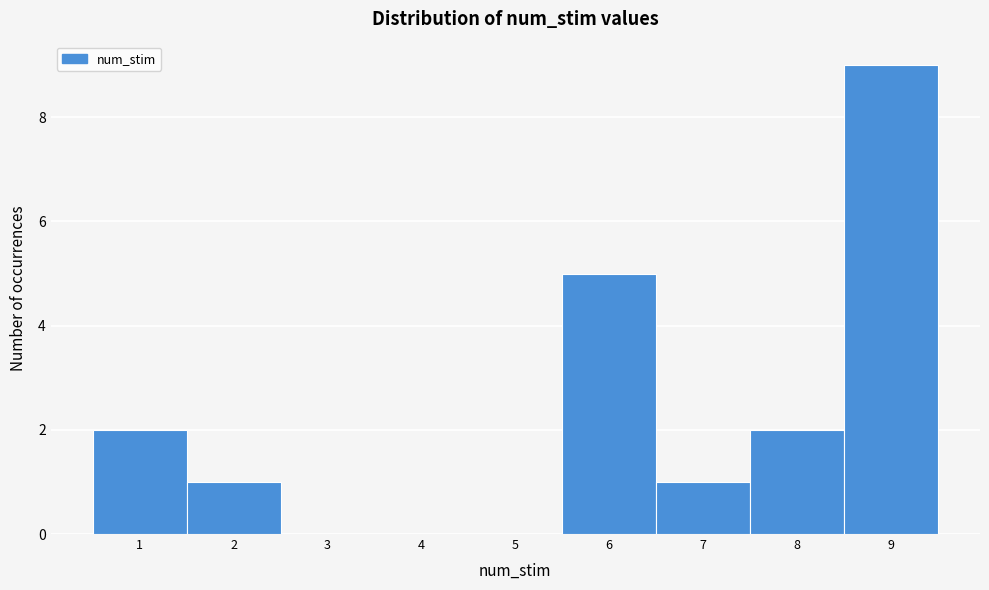

How tall is the bar that spans 1.5 to 2.5 on the x-axis? The values are not printed on the chart, so give them approximately, as read against the axis.

1